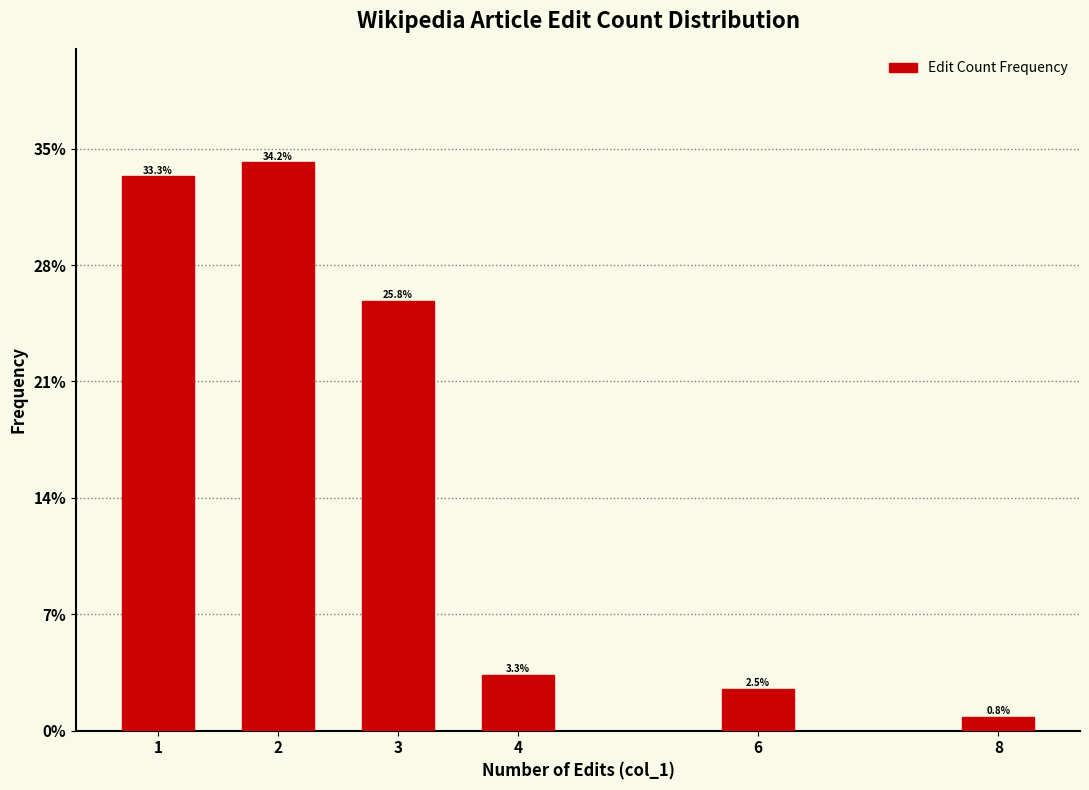

Reading left to right, list all the values displayed in this chart.

1=33.3	2=34.2	3=25.8	4=3.3	6=2.5	8=0.8